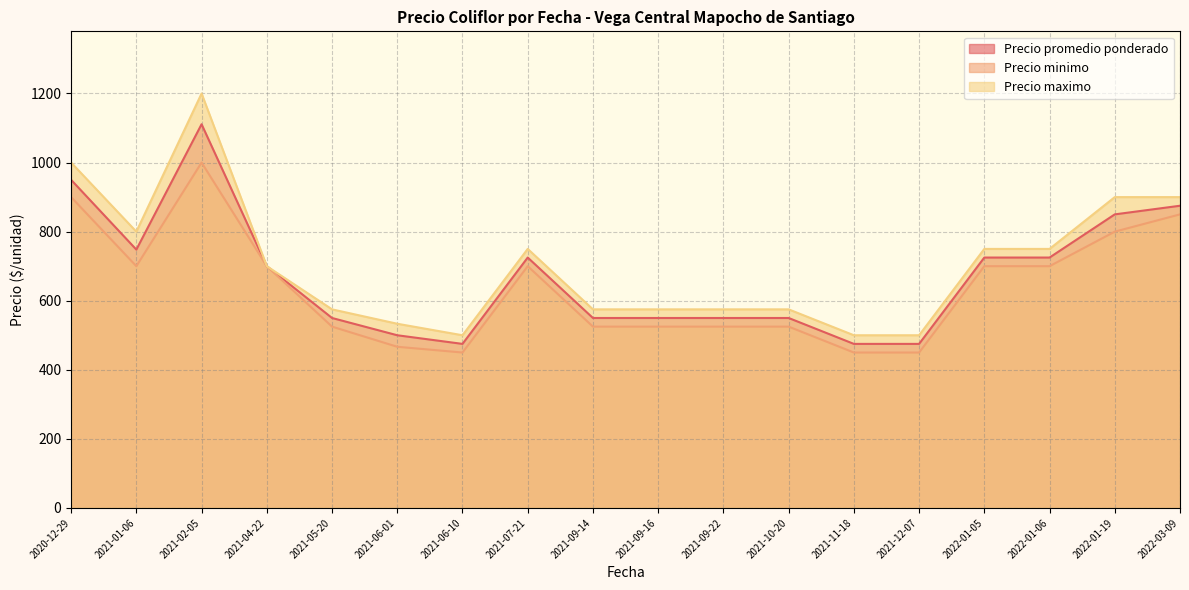

Does the chart display data point markers on the line(s)?

No